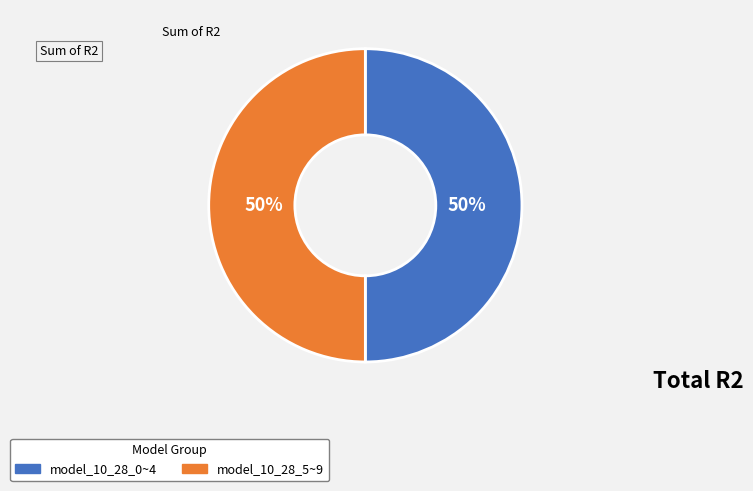

To the nearest percent, what portion does model_10_28_5~9 represent?

50%